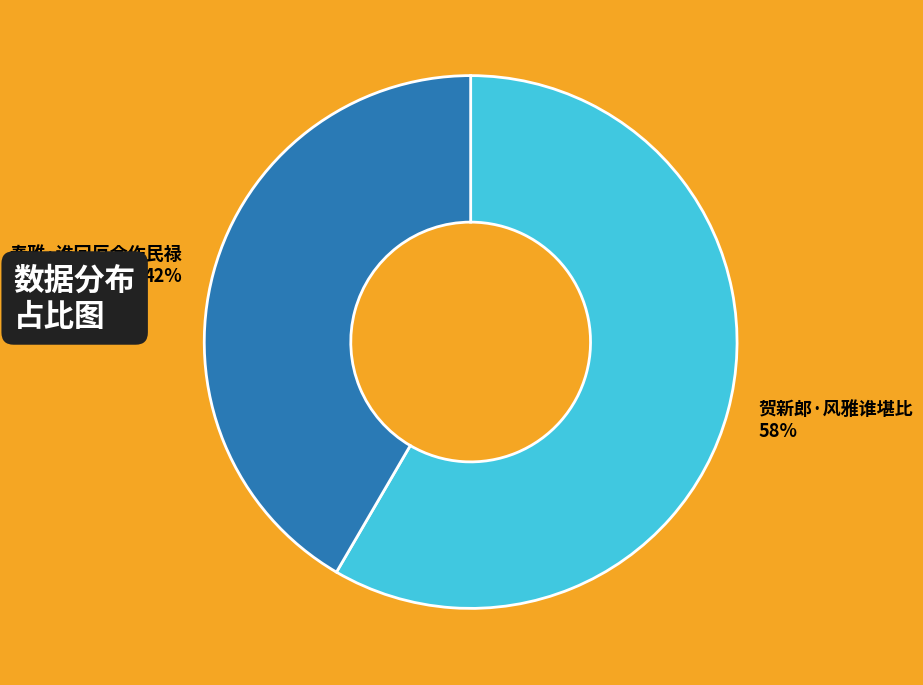

Is the sum of 奏雅·谁回厄会作民禄 and 贺新郎·风雅谁堪比 greater than half?

Yes